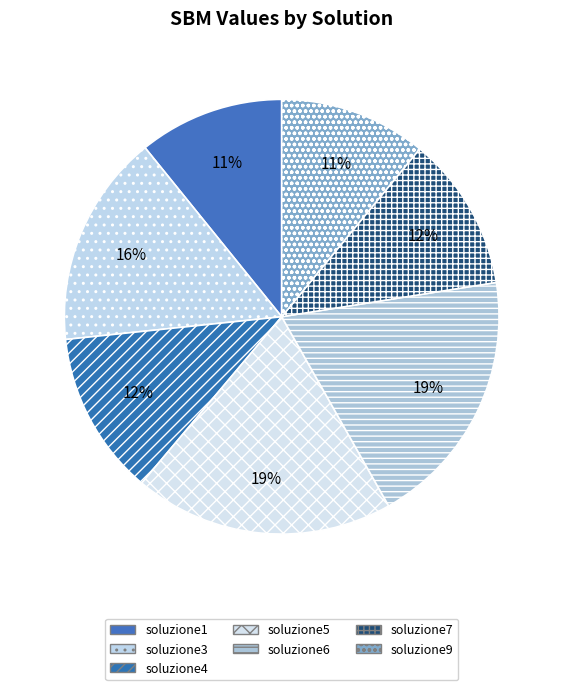

How many slices are in this pie chart?

7